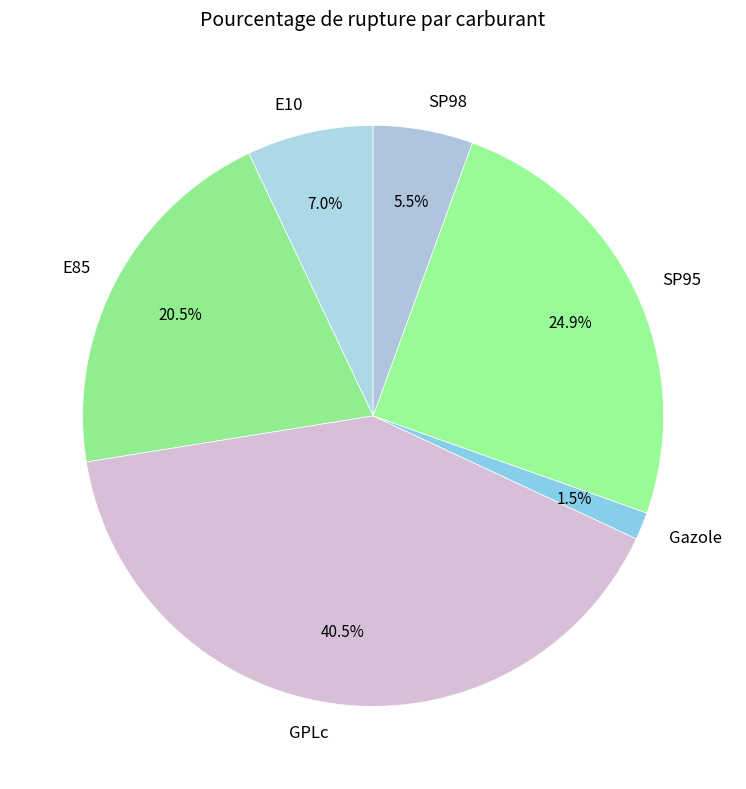

How much of the chart is everything except SP95?

75.1%